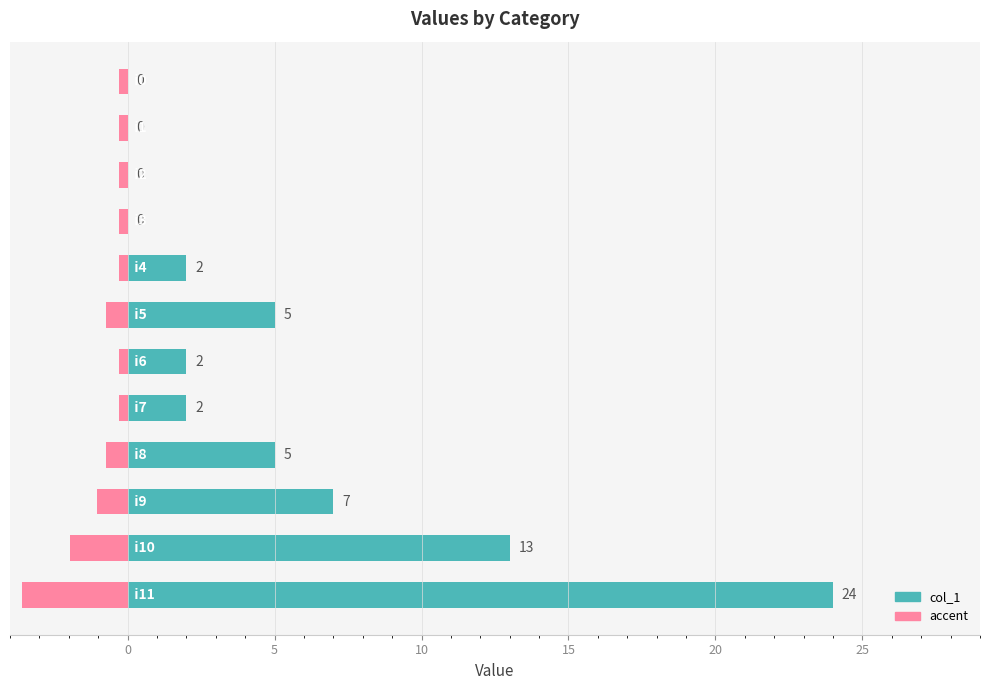

Is it true that the value at 20 is 8?

False